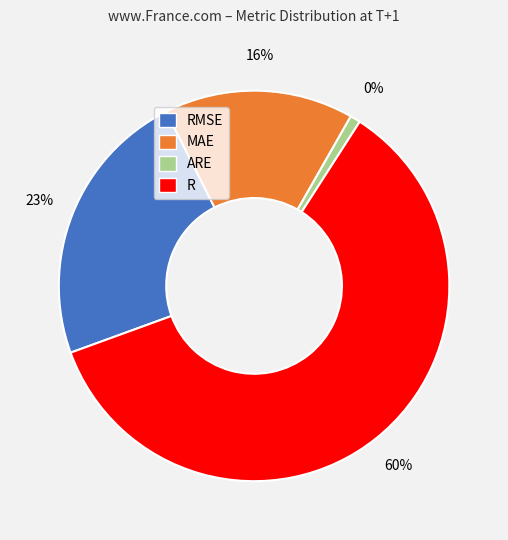

What is the largest slice in the pie chart?

R